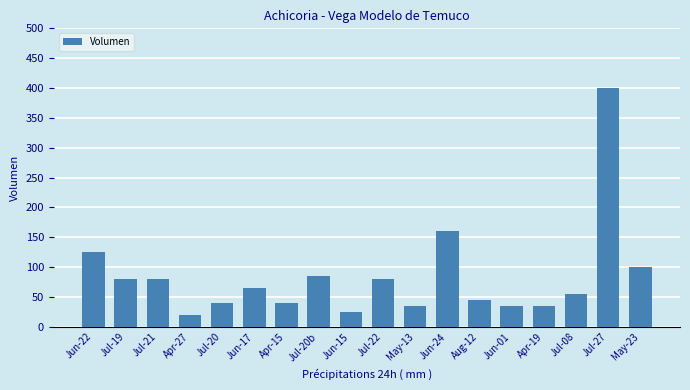

What is the sum of all values?

1505